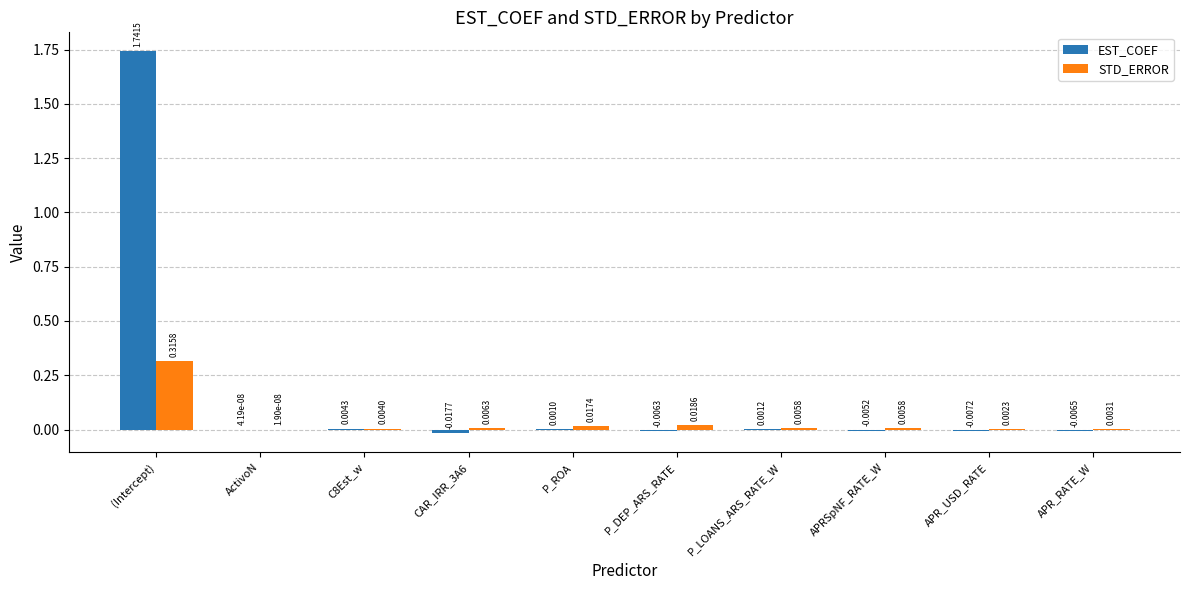

Which series changed the most between APRSpNF_RATE_W and APR_RATE_W?

STD_ERROR